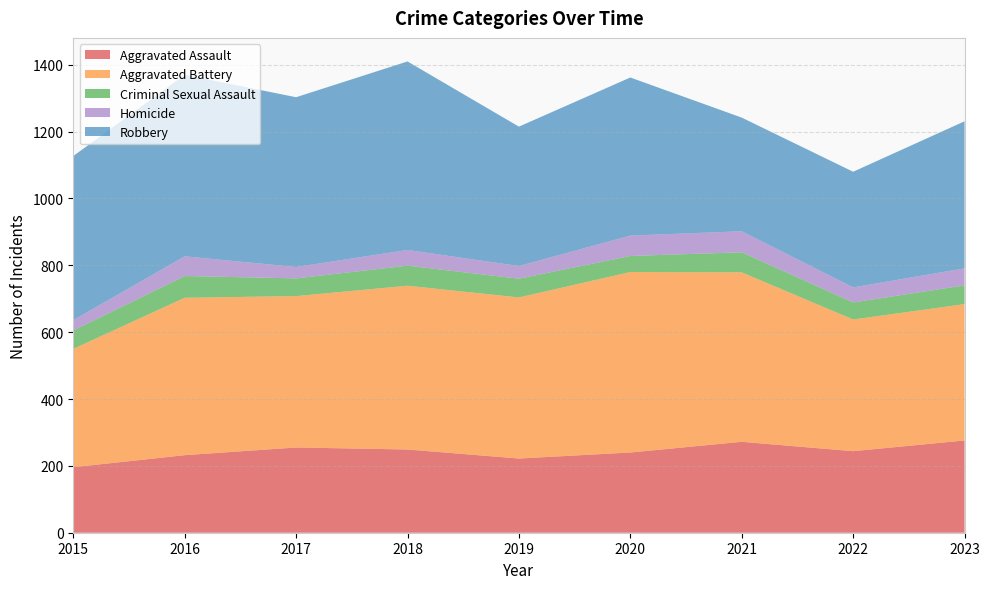

Reading right to left, transcribe all the data shown in this chart.

Aggravated Assault: 2023=276	2022=244	2021=272	2020=240	2019=222	2018=249	2017=255	2016=232	2015=196
Aggravated Battery: 2023=408	2022=394	2021=507	2020=540	2019=482	2018=490	2017=453	2016=471	2015=354
Criminal Sexual Assault: 2023=56	2022=51	2021=60	2020=48	2019=56	2018=60	2017=53	2016=65	2015=55
Homicide: 2023=51	2022=45	2021=63	2020=61	2019=38	2018=47	2017=34	2016=59	2015=31
Robbery: 2023=440	2022=346	2021=340	2020=473	2019=417	2018=564	2017=508	2016=543	2015=491